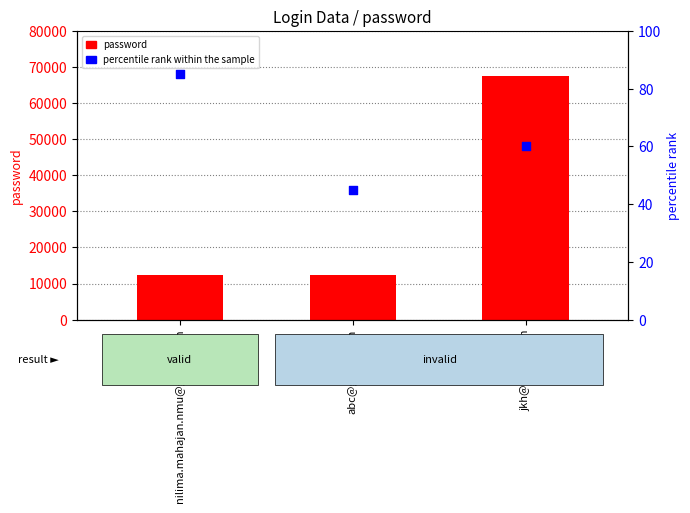

What are all the series names shown in the legend?

password, percentile rank within the sample